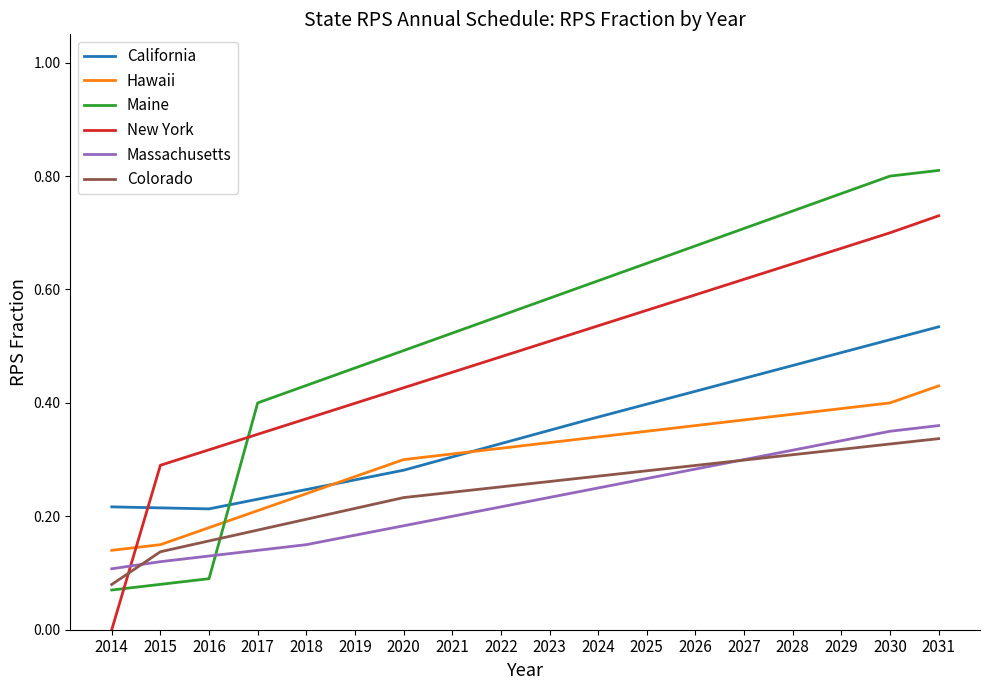

How many Hawaii values are between 0 and 1?

18